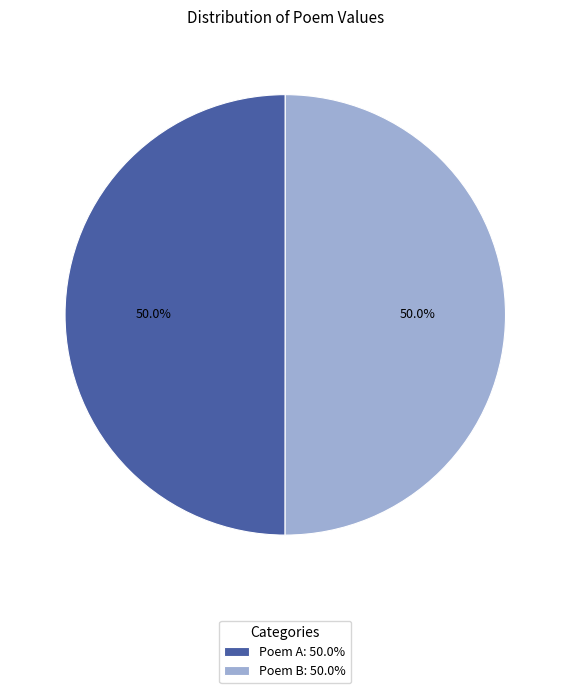

What percentage is NOT represented by Poem B: 50.0%?

50.0%